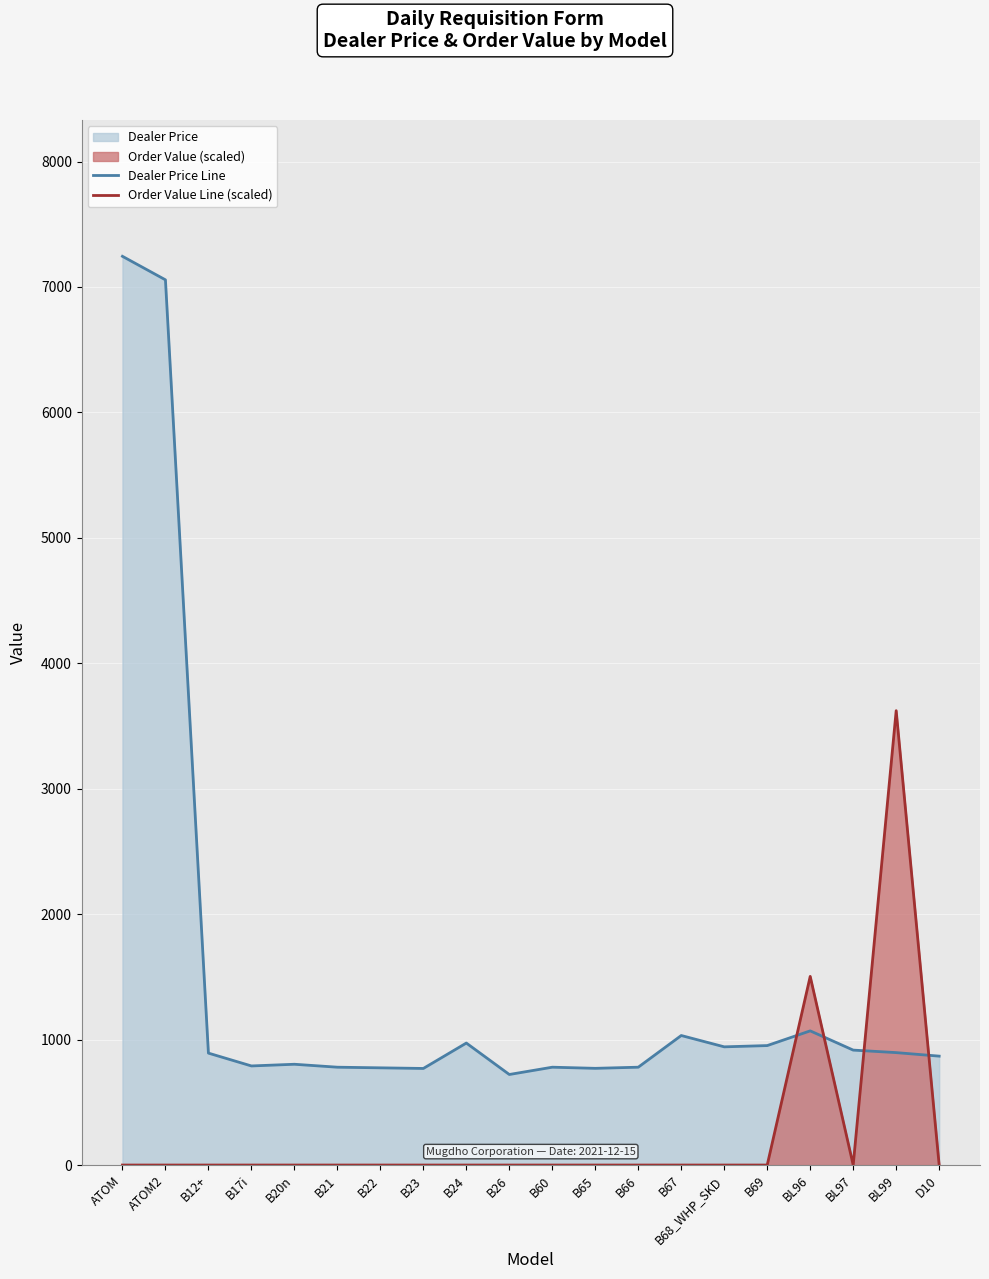

How many data points in Dealer Price Line are above 892?

10